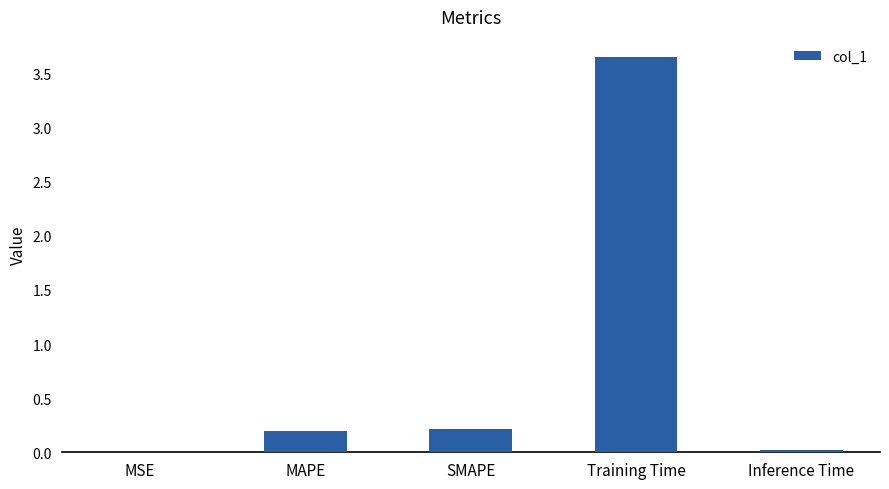

Is it true that the value at SMAPE is 0.4?

False